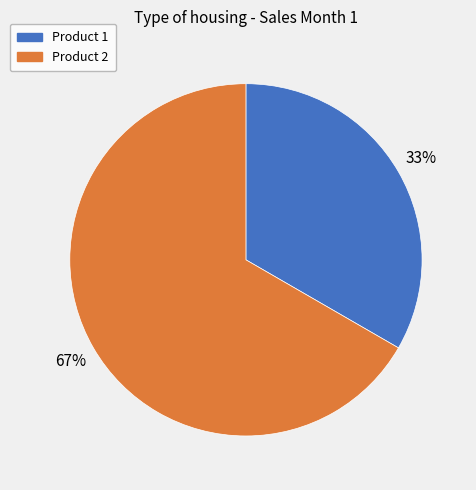

To the nearest percent, what is the average slice percentage?

50%